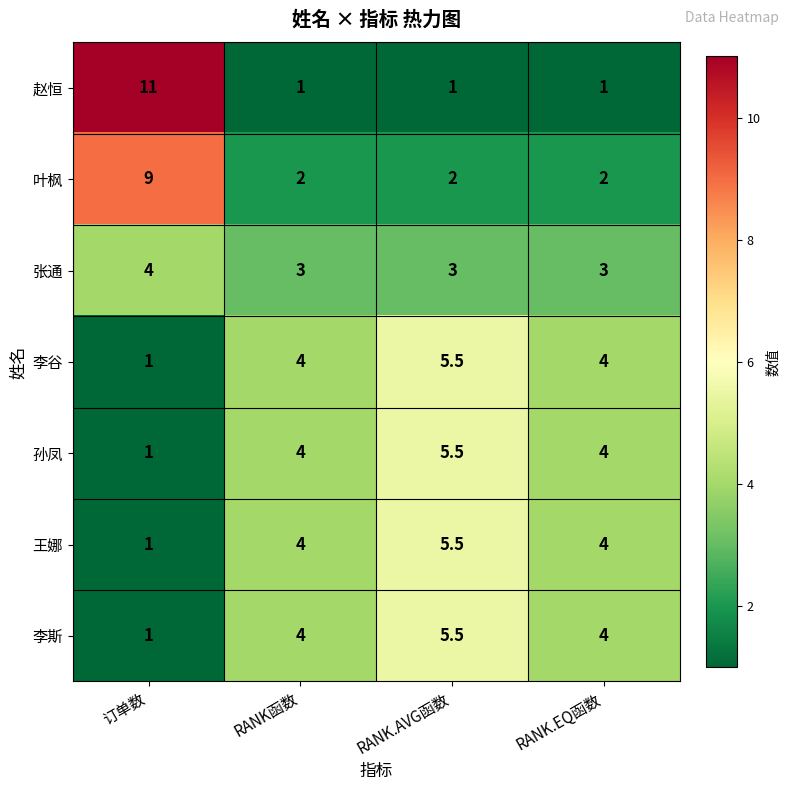

Which series has the largest range (max minus min)?

赵恒